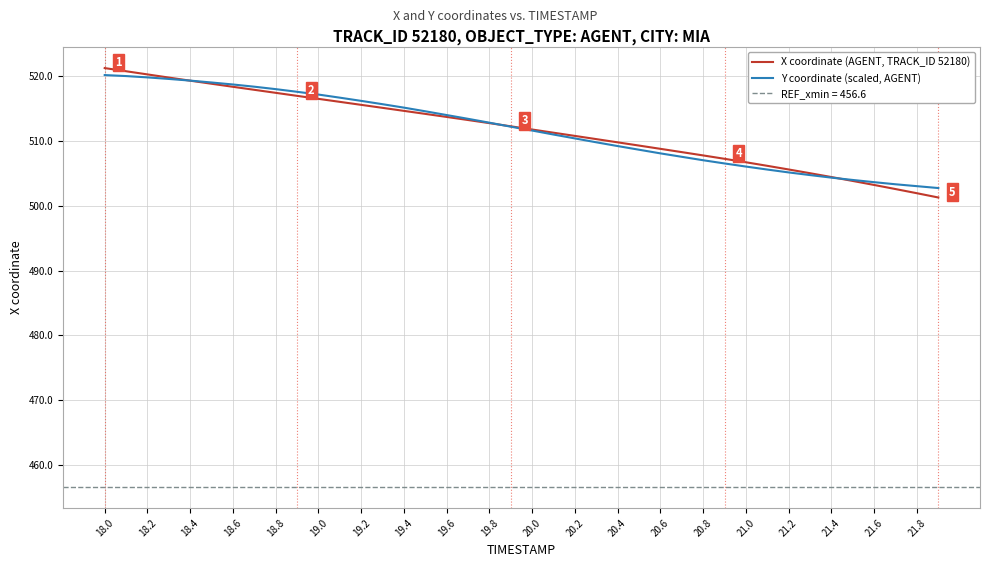

The X coordinate (AGENT, TRACK_ID 52180) series shows 896.9 at 19.6. True or false?

False